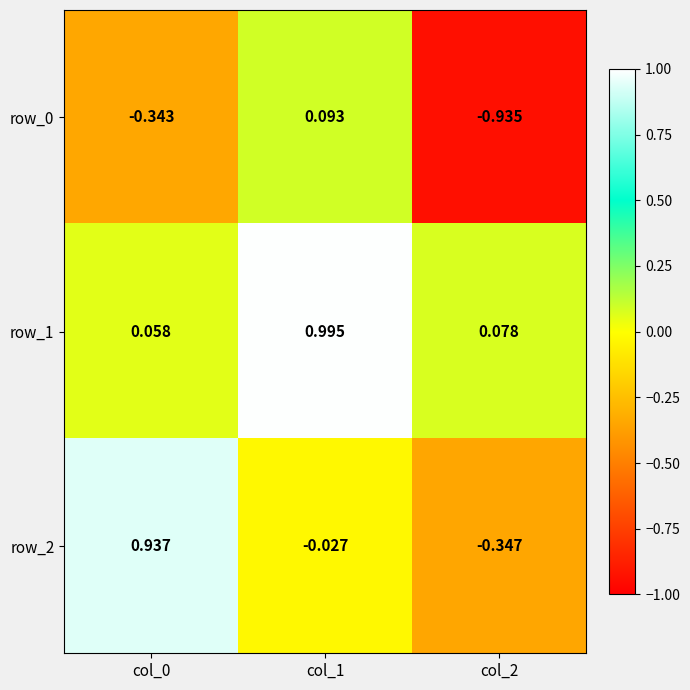

Is the value of row_2 at col_2 greater than the value of row_1 at col_2?

No